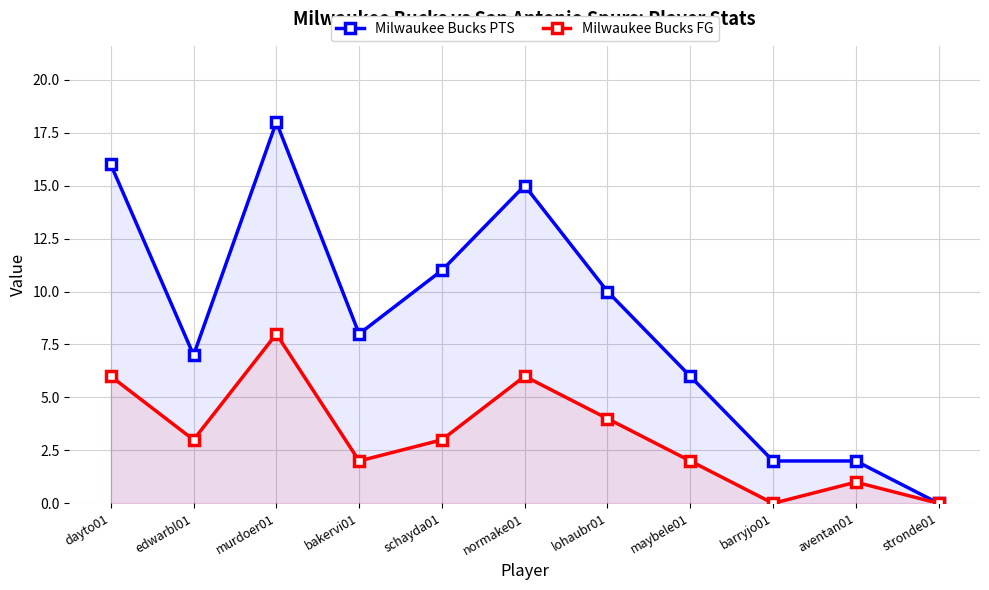

Which category has the highest value in the Milwaukee Bucks FG series?

murdoer01